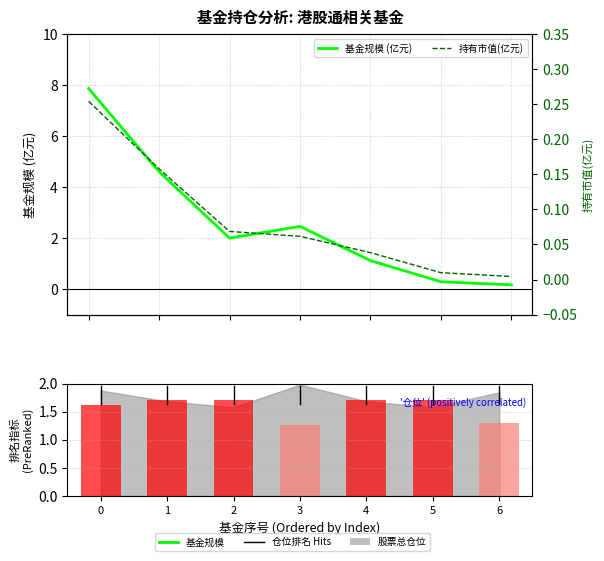

Rank the series by their average value, from highest to lowest.

基金规模 (亿元), 持有市值(亿元)